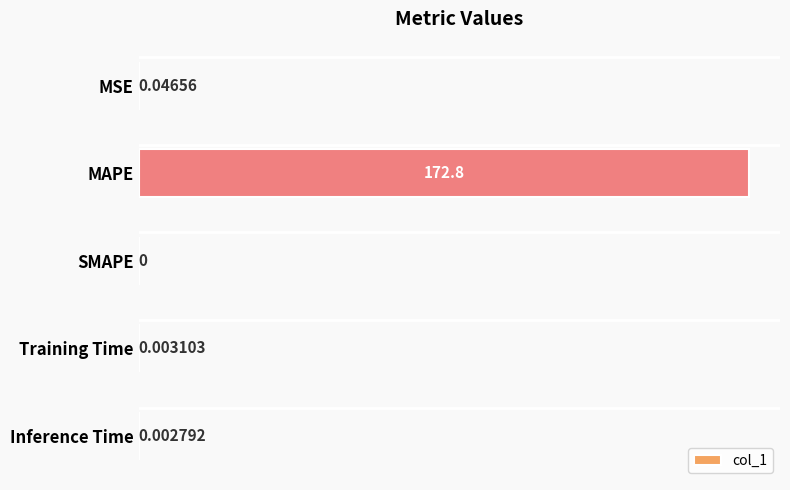

At which category does the chart reach its peak across all series?

MAPE